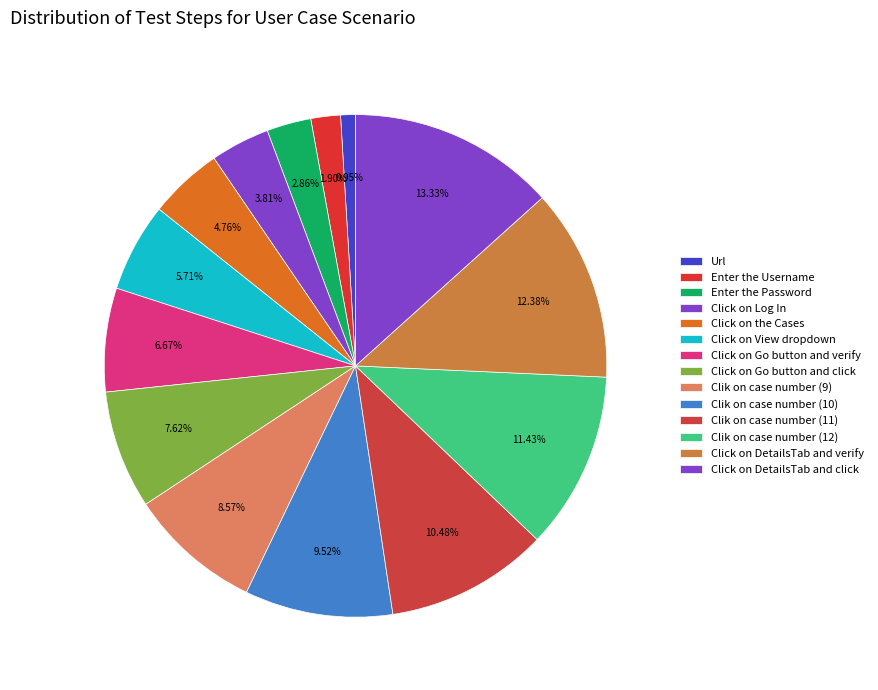

The Click on the Cases slice represents 10% of the pie. True or false?

False